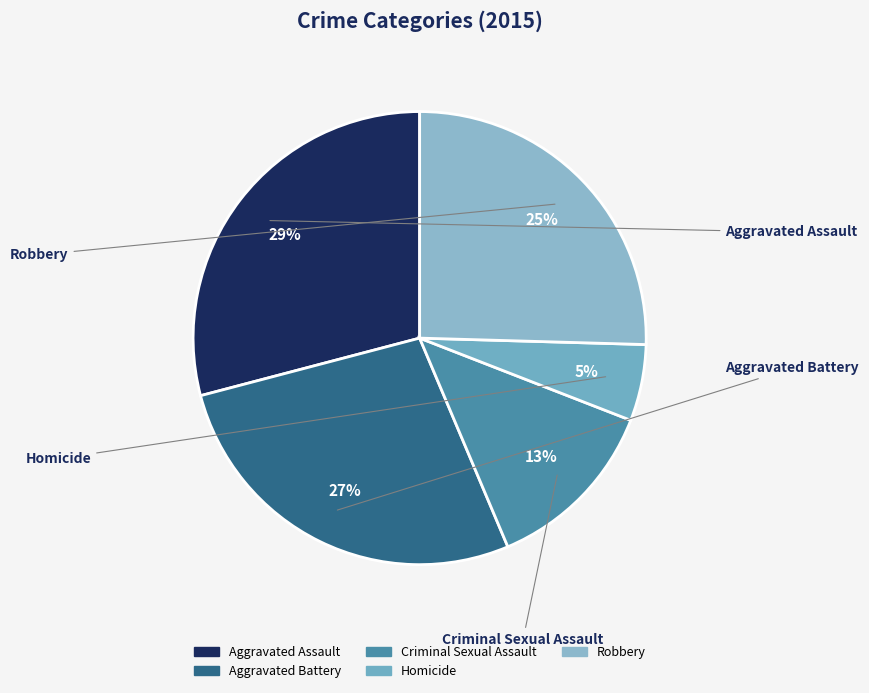

Rank the categories by value from lowest to highest.

Homicide, Criminal Sexual Assault, Robbery, Aggravated Battery, Aggravated Assault